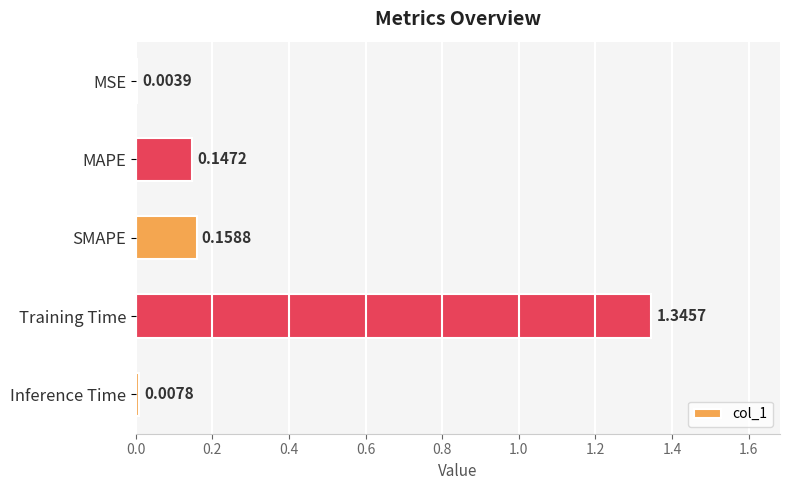

Count the number of data series in this chart.

1